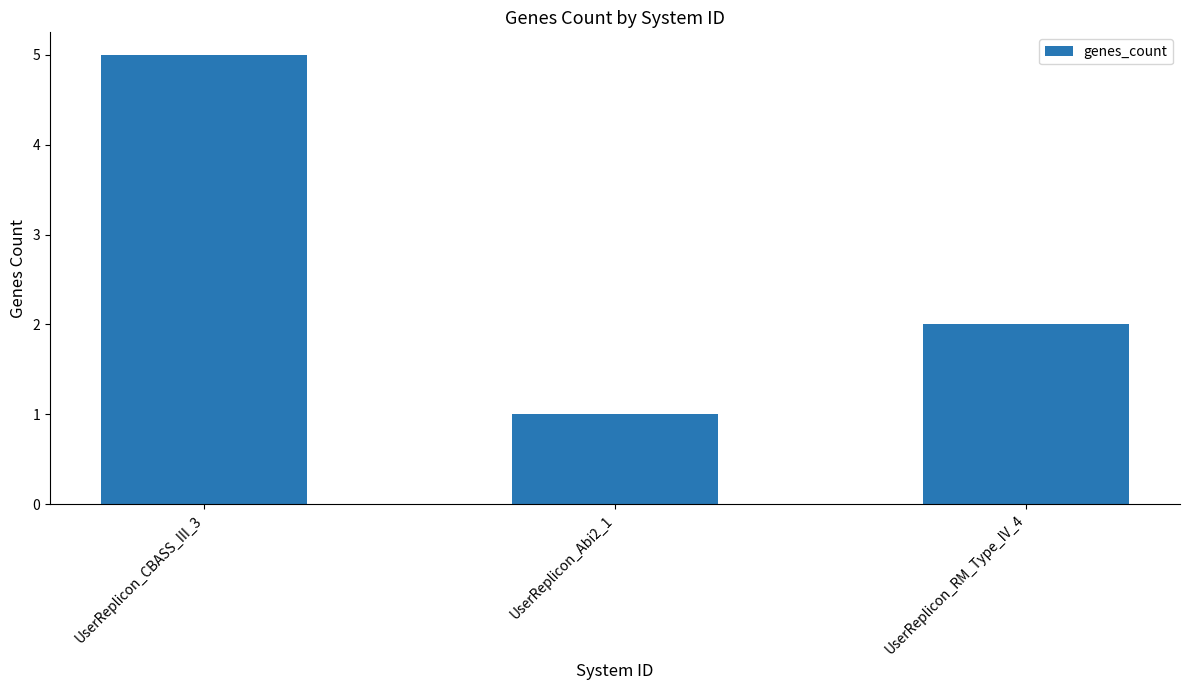

What is the average value?

3